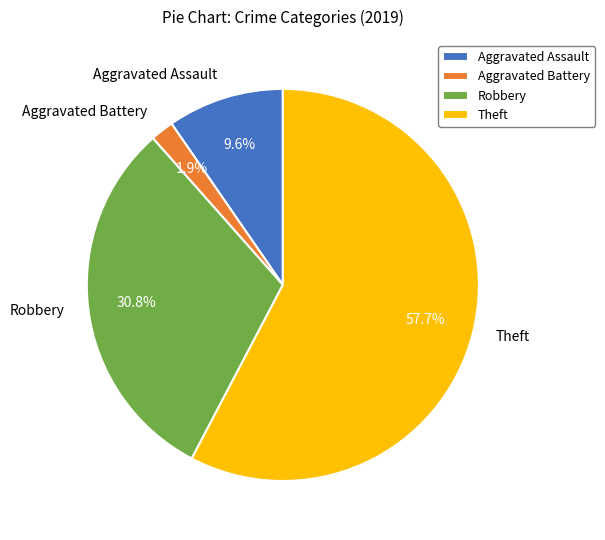

What percentage is the Robbery slice, to the nearest percent?

31%